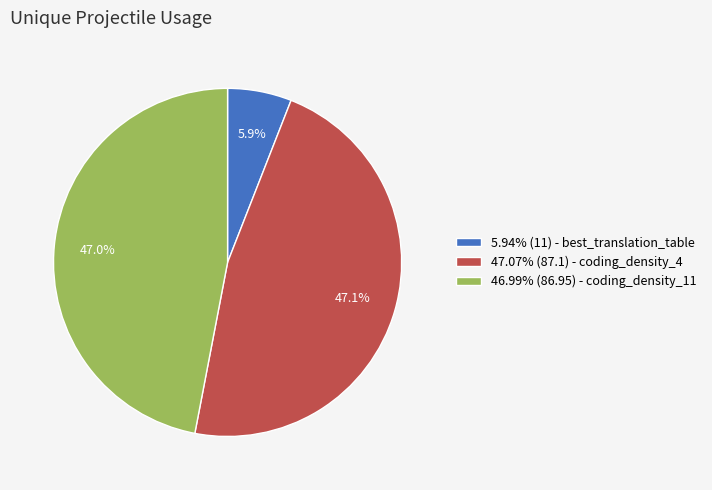

Combined, what portion of the pie is 47.07% (87.1) - coding_density_4 and 46.99% (86.95) - coding_density_11?

94.1%